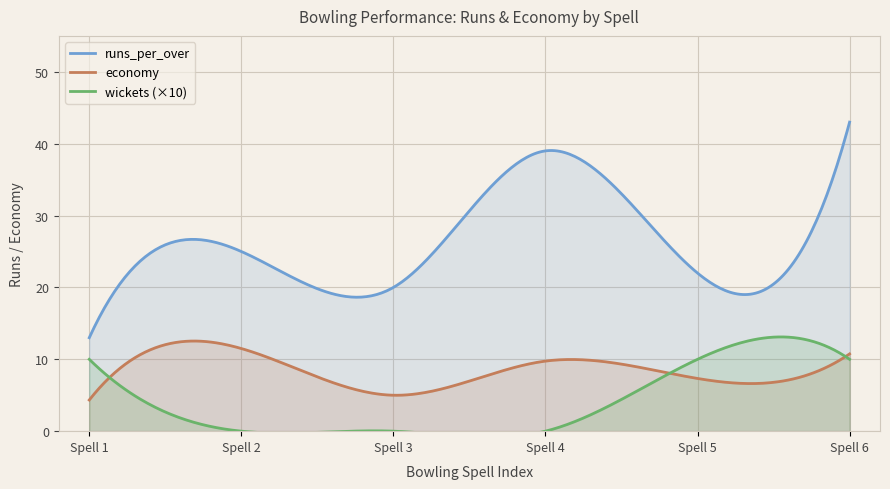

What is the label of the 3rd point from the right?

4